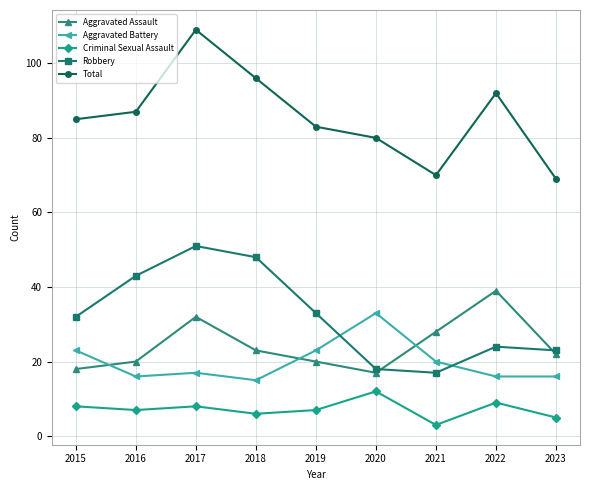

The value of Total at 2019 is 83. True or false?

True